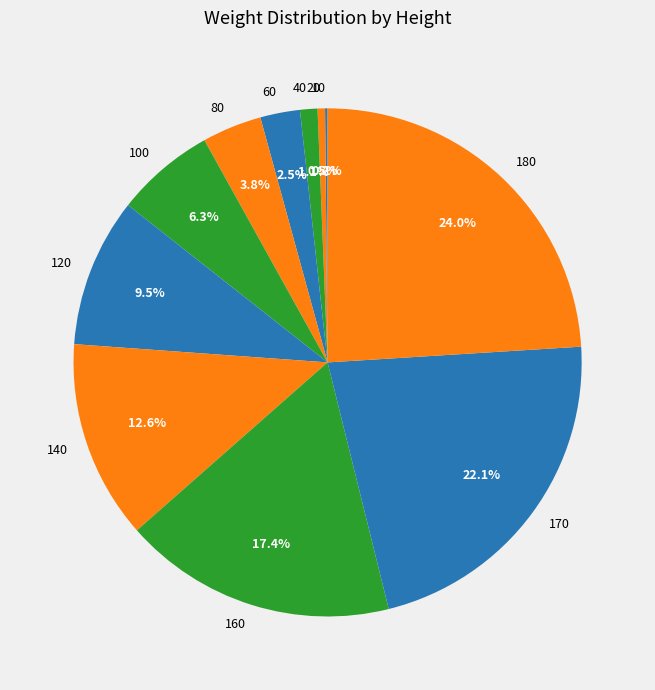

Approximately how many times larger is the value at 120 compared to 80?

2.5